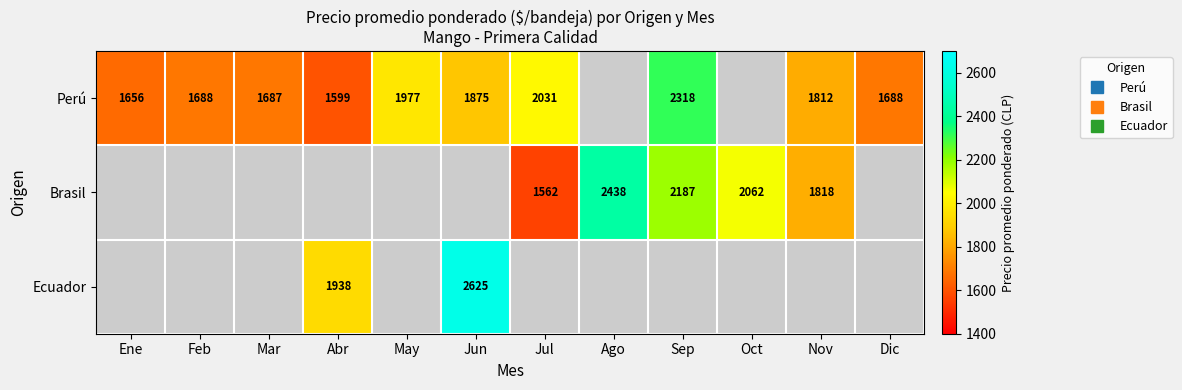

Between Nov and Oct, which is larger?

Oct